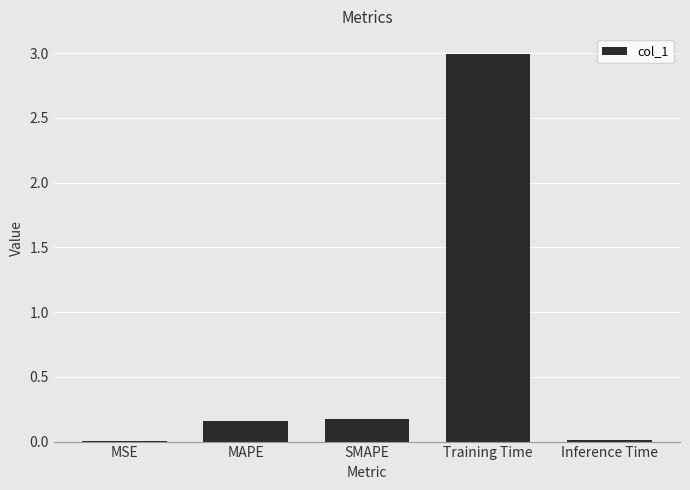

What is the average value?

0.7